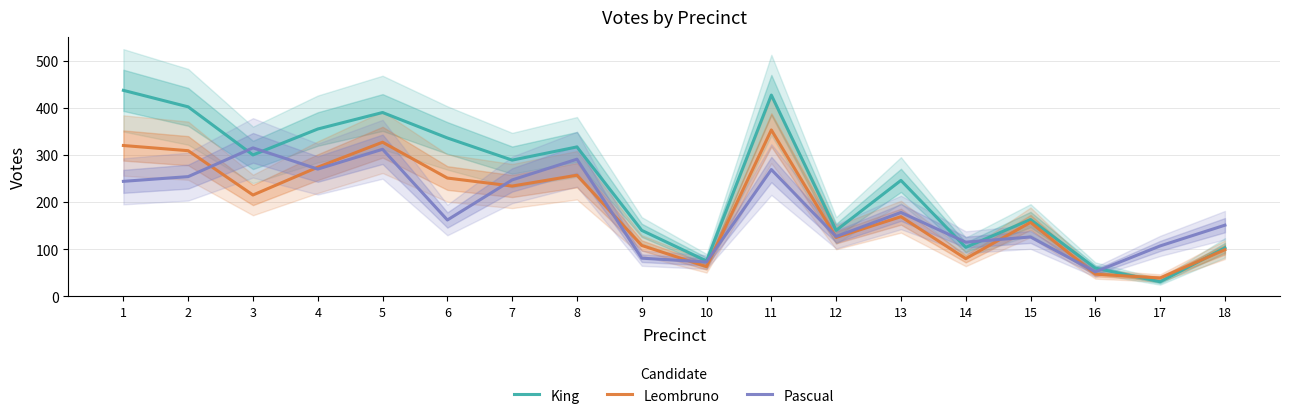

How many interior local peaks does the Leombruno series have?

5